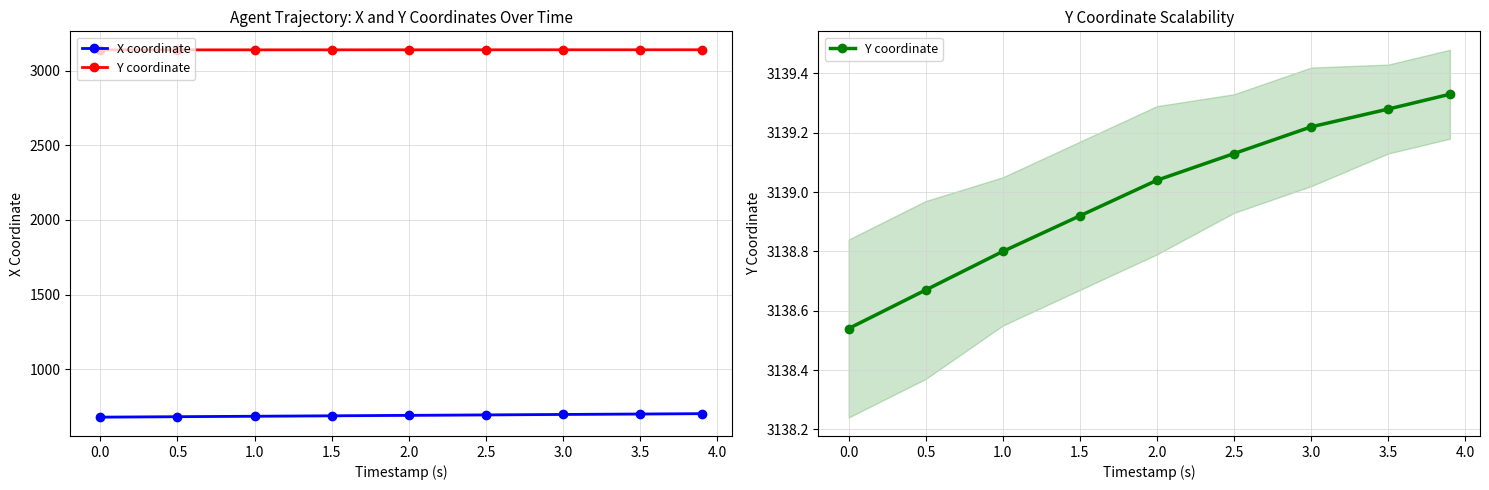

True or false: Y coordinate has a value of 4912.9 at 3.5.

False